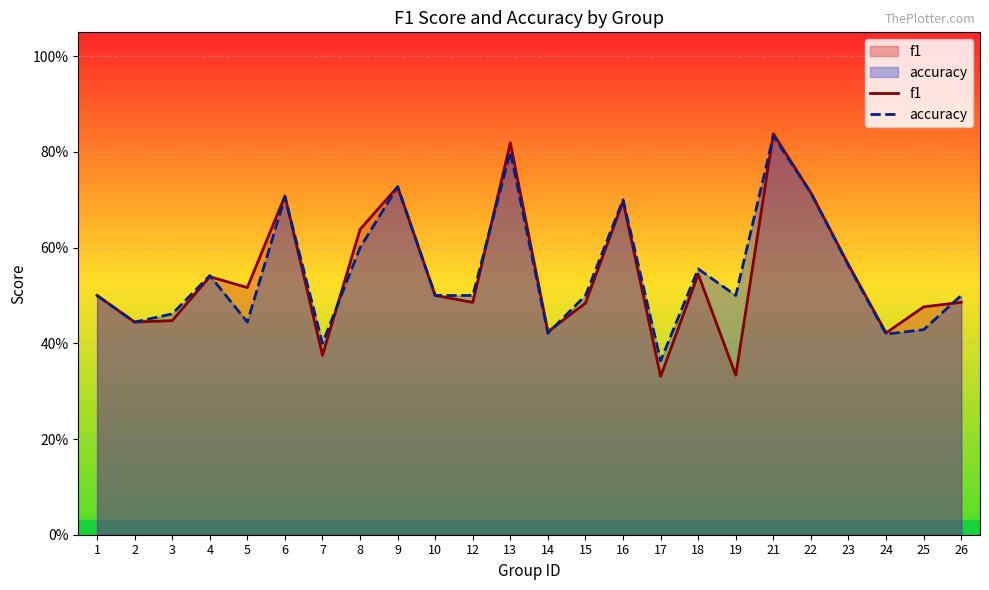

Between 8 and 5, which is larger?

8